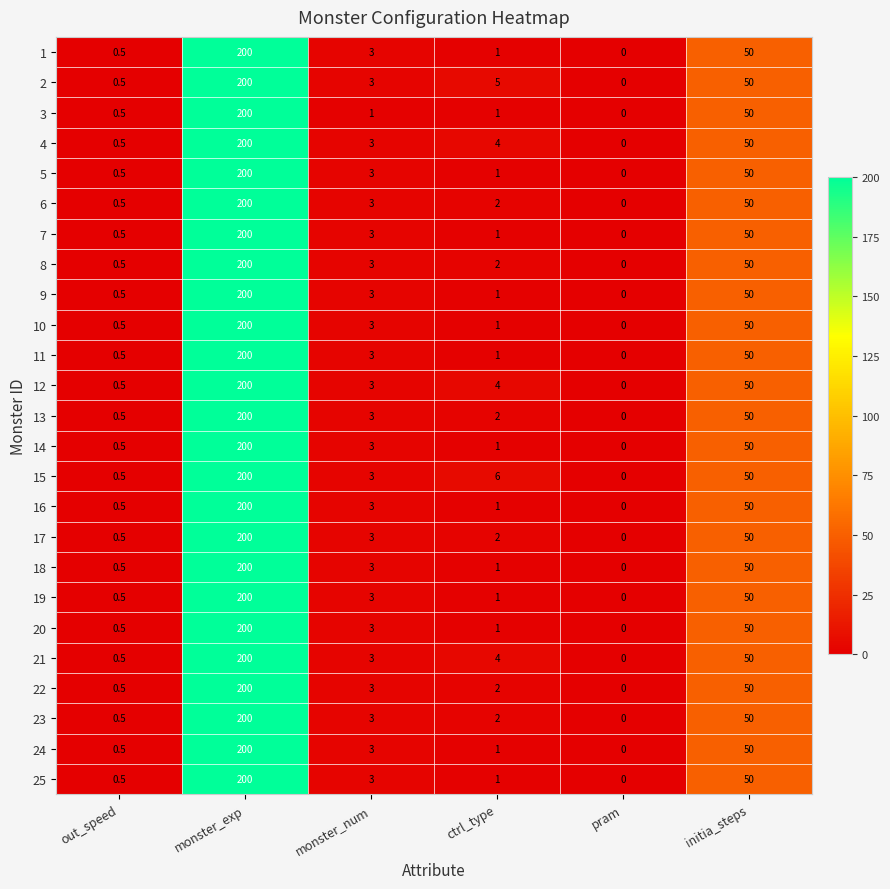

At which label is 15 closest to 100?

initia_steps